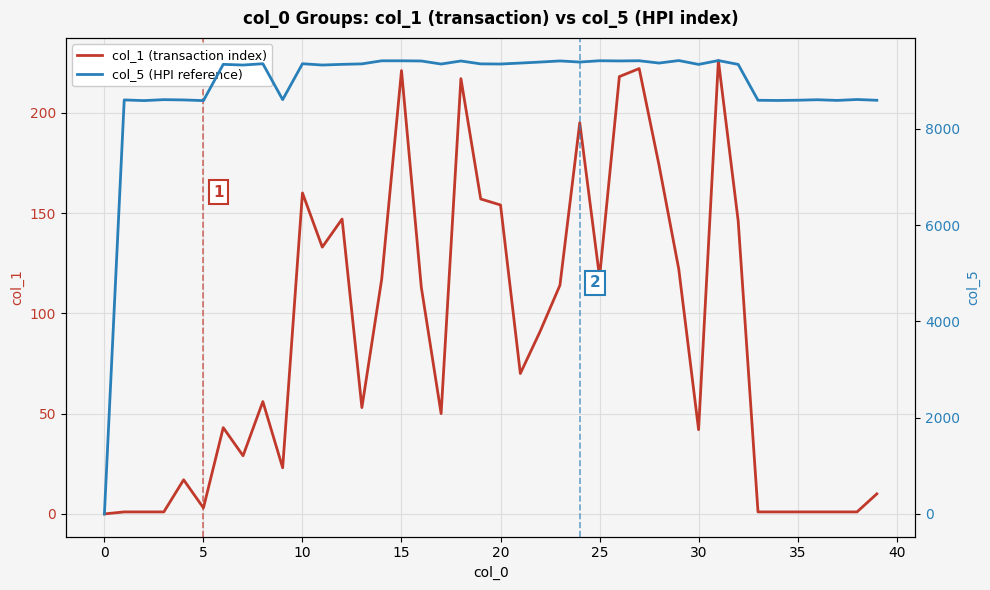

True or false: col_1 (transaction index) and col_5 (HPI reference) cross at least once.

False